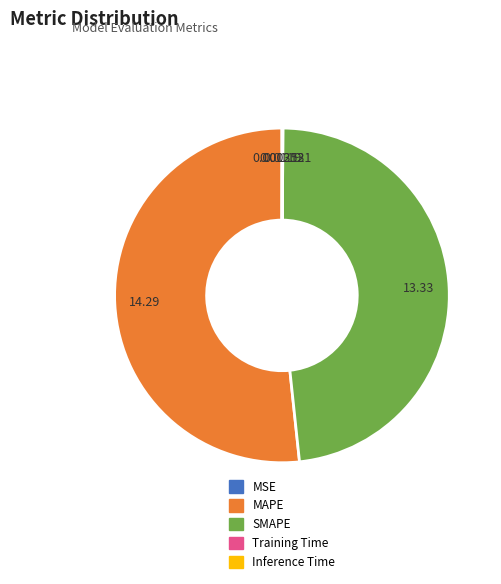

Which category accounts for the majority?

MAPE